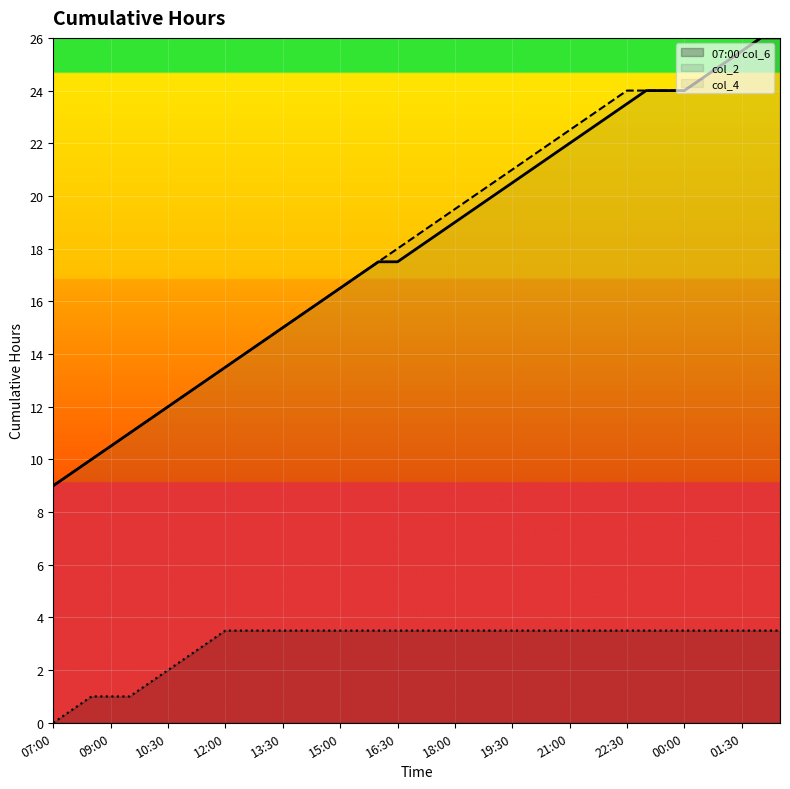

What is the sum of all col_6_line values?

117.5